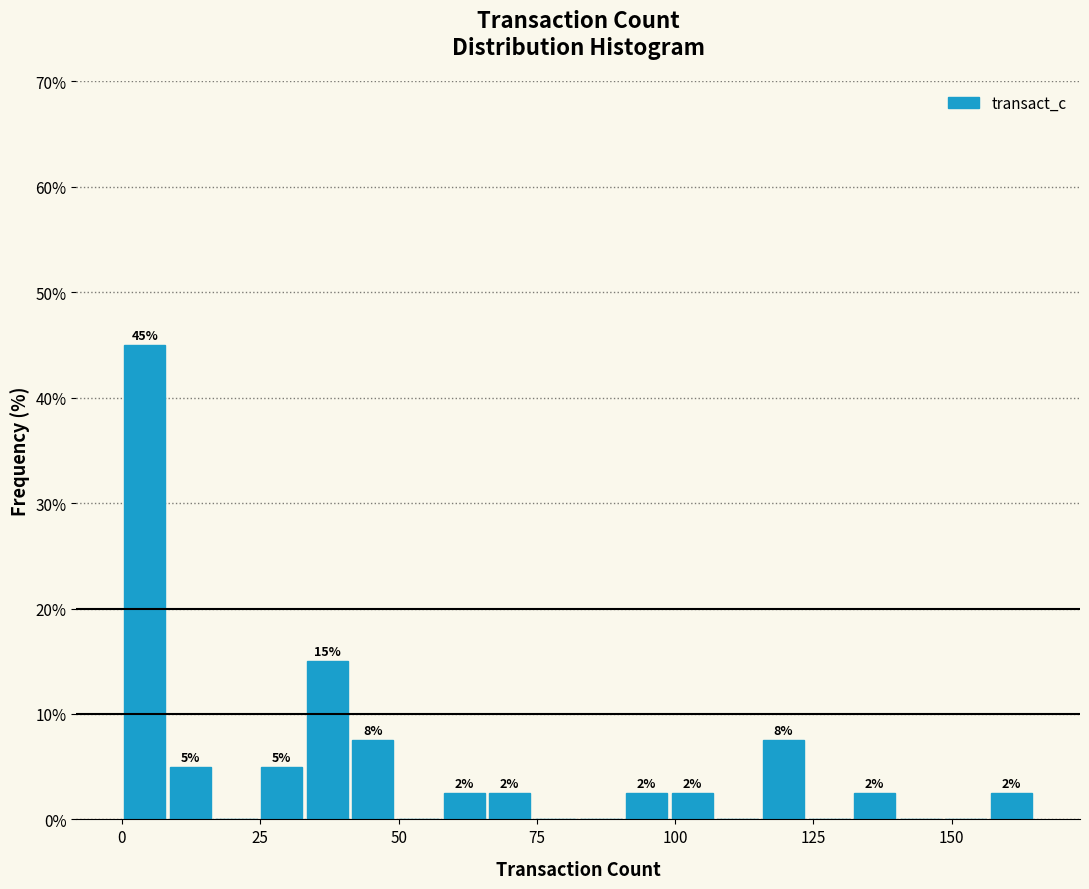

Around what value on the x-axis is the tallest bar? Give the approximate position of its centre, as read against the axis.

5